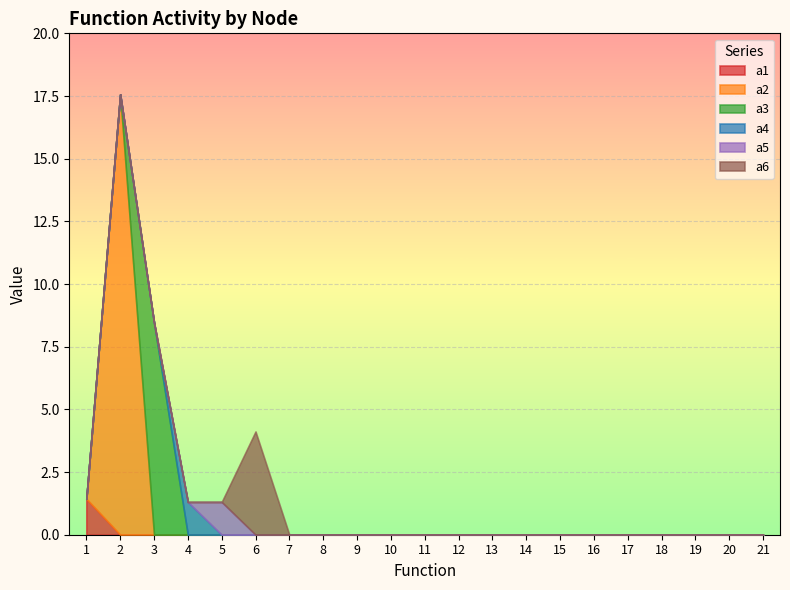

Which series has the largest total across all categories?

a2